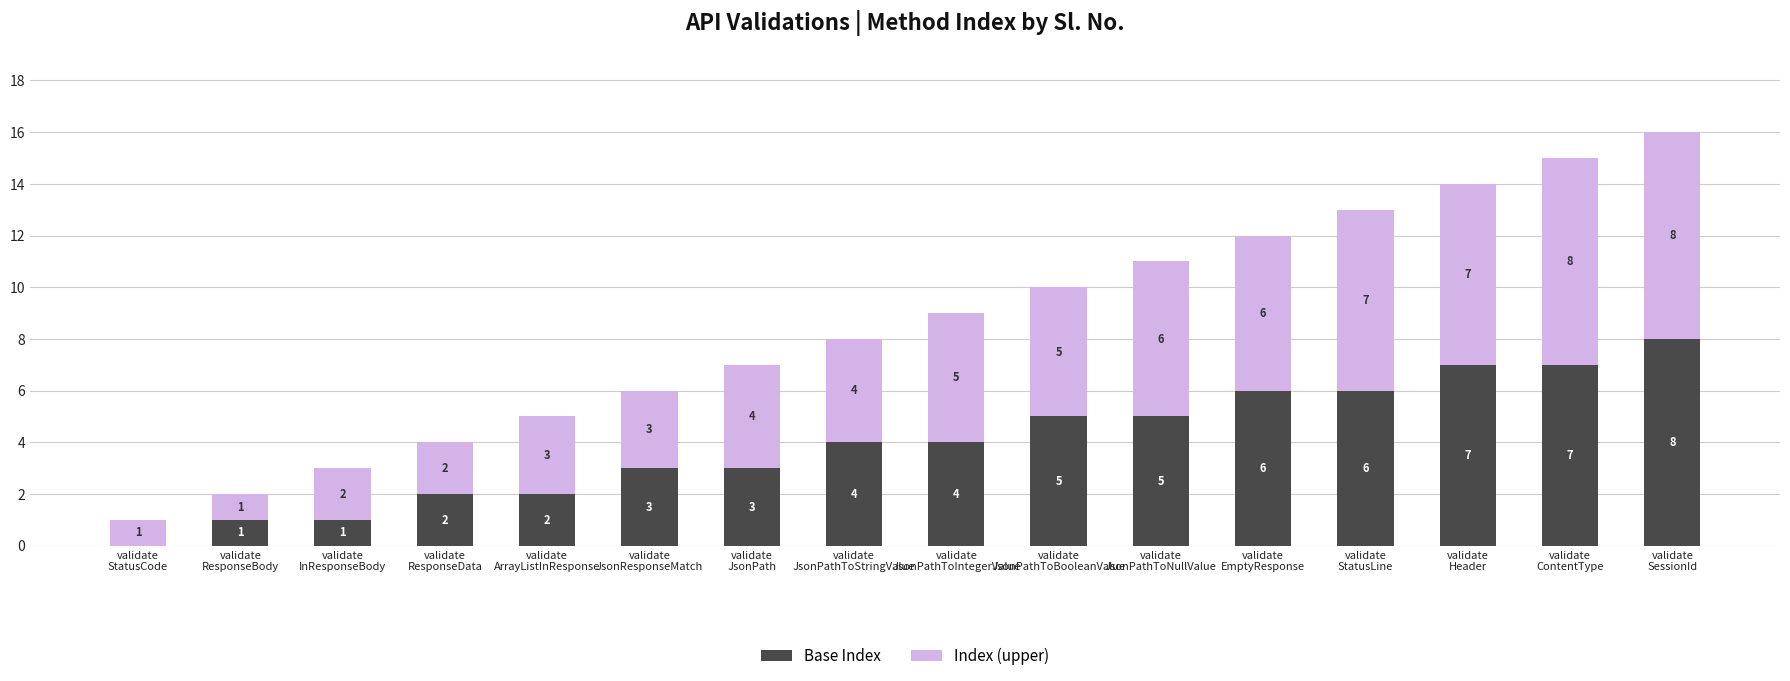

What is the maximum value for Base Index?

8